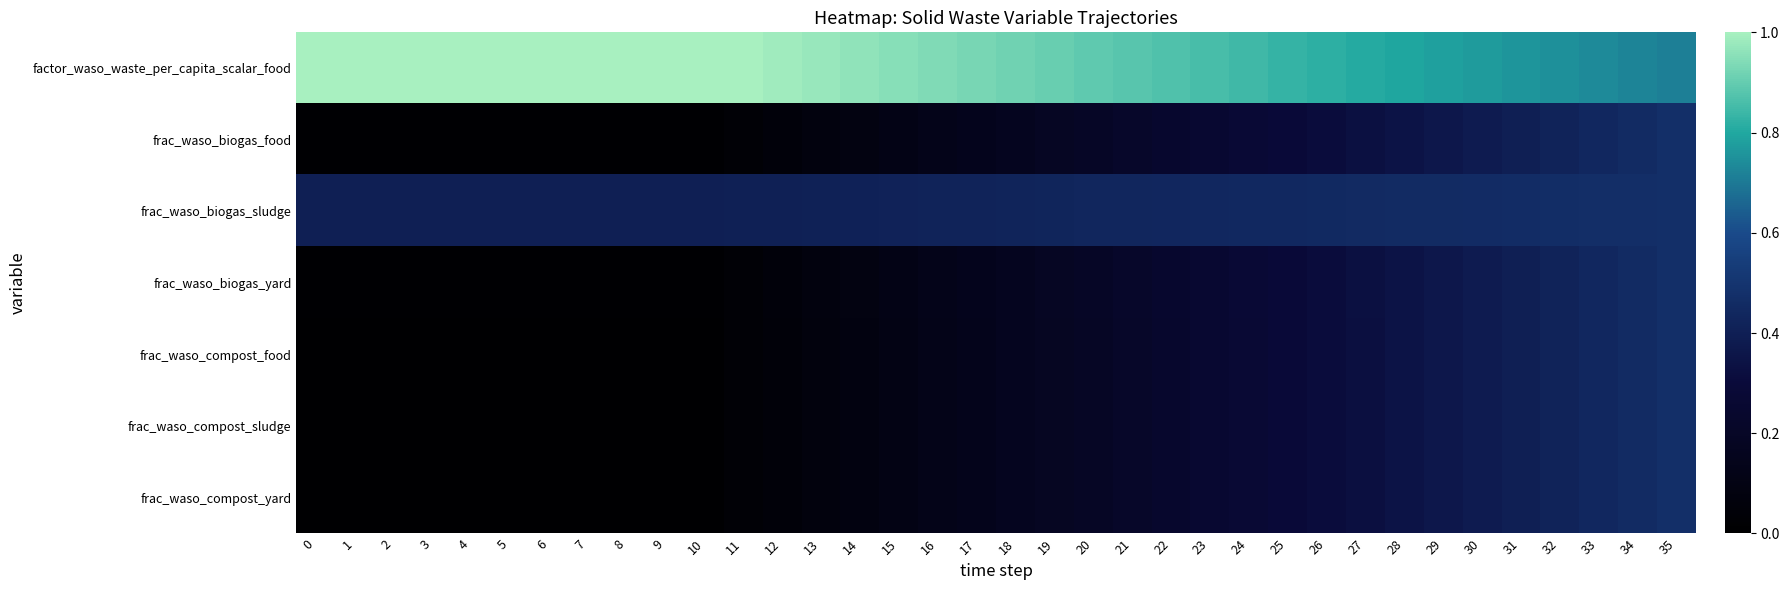

Reading left to right, what are all the values shown in this chart?

factor_waso_waste_per_capita_scalar_food: 0=1.0	1=1.0	2=1.0	3=1.0	4=1.0	5=1.0	6=1.0	7=1.0	8=1.0	9=1.0	10=1.0	11=1.0	12=1.0	13=1.0	14=1.0	15=1.0	16=0.9	17=0.9	18=0.9	19=0.9	20=0.9	21=0.9	22=0.9	23=0.9	24=0.8	25=0.8	26=0.8	27=0.8	28=0.8	29=0.8	30=0.8	31=0.8	32=0.7	33=0.7	34=0.7	35=0.7
frac_waso_biogas_food: 0=0.0	1=0.0	2=0.0	3=0.0	4=0.0	5=0.0	6=0.0	7=0.0	8=0.0	9=0.0	10=0.0	11=0.0	12=0.1	13=0.1	14=0.1	15=0.1	16=0.1	17=0.1	18=0.2	19=0.2	20=0.2	21=0.2	22=0.2	23=0.3	24=0.3	25=0.3	26=0.3	27=0.3	28=0.3	29=0.4	30=0.4	31=0.4	32=0.4	33=0.4	34=0.5	35=0.5
frac_waso_biogas_sludge: 0=0.4	1=0.4	2=0.4	3=0.4	4=0.4	5=0.4	6=0.4	7=0.4	8=0.4	9=0.4	10=0.4	11=0.4	12=0.4	13=0.4	14=0.4	15=0.4	16=0.4	17=0.4	18=0.4	19=0.4	20=0.4	21=0.4	22=0.4	23=0.4	24=0.4	25=0.4	26=0.4	27=0.5	28=0.5	29=0.5	30=0.5	31=0.5	32=0.5	33=0.5	34=0.5	35=0.5
frac_waso_biogas_yard: 0=0.0	1=0.0	2=0.0	3=0.0	4=0.0	5=0.0	6=0.0	7=0.0	8=0.0	9=0.0	10=0.0	11=0.0	12=0.1	13=0.1	14=0.1	15=0.1	16=0.1	17=0.1	18=0.2	19=0.2	20=0.2	21=0.2	22=0.2	23=0.3	24=0.3	25=0.3	26=0.3	27=0.3	28=0.3	29=0.4	30=0.4	31=0.4	32=0.4	33=0.4	34=0.5	35=0.5
frac_waso_compost_food: 0=0.0	1=0.0	2=0.0	3=0.0	4=0.0	5=0.0	6=0.0	7=0.0	8=0.0	9=0.0	10=0.0	11=0.0	12=0.1	13=0.1	14=0.1	15=0.1	16=0.1	17=0.1	18=0.2	19=0.2	20=0.2	21=0.2	22=0.2	23=0.3	24=0.3	25=0.3	26=0.3	27=0.3	28=0.3	29=0.4	30=0.4	31=0.4	32=0.4	33=0.4	34=0.5	35=0.5
frac_waso_compost_sludge: 0=0.0	1=0.0	2=0.0	3=0.0	4=0.0	5=0.0	6=0.0	7=0.0	8=0.0	9=0.0	10=0.0	11=0.0	12=0.1	13=0.1	14=0.1	15=0.1	16=0.1	17=0.1	18=0.2	19=0.2	20=0.2	21=0.2	22=0.2	23=0.3	24=0.3	25=0.3	26=0.3	27=0.3	28=0.3	29=0.4	30=0.4	31=0.4	32=0.4	33=0.4	34=0.5	35=0.5
frac_waso_compost_yard: 0=0.0	1=0.0	2=0.0	3=0.0	4=0.0	5=0.0	6=0.0	7=0.0	8=0.0	9=0.0	10=0.0	11=0.0	12=0.1	13=0.1	14=0.1	15=0.1	16=0.1	17=0.1	18=0.2	19=0.2	20=0.2	21=0.2	22=0.2	23=0.3	24=0.3	25=0.3	26=0.3	27=0.3	28=0.3	29=0.4	30=0.4	31=0.4	32=0.4	33=0.4	34=0.5	35=0.5